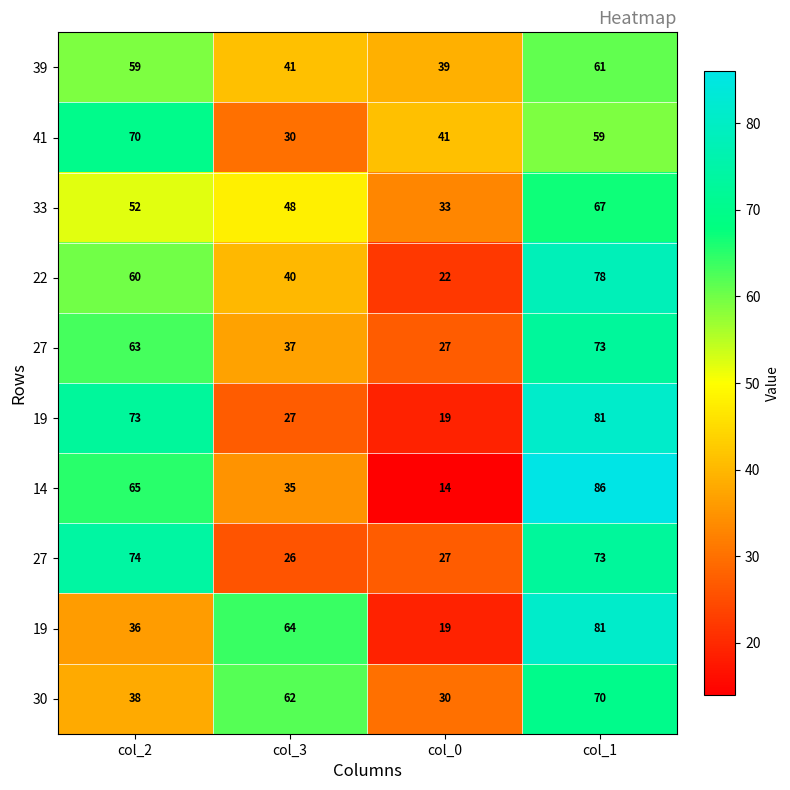

How many data points does each series have?

4